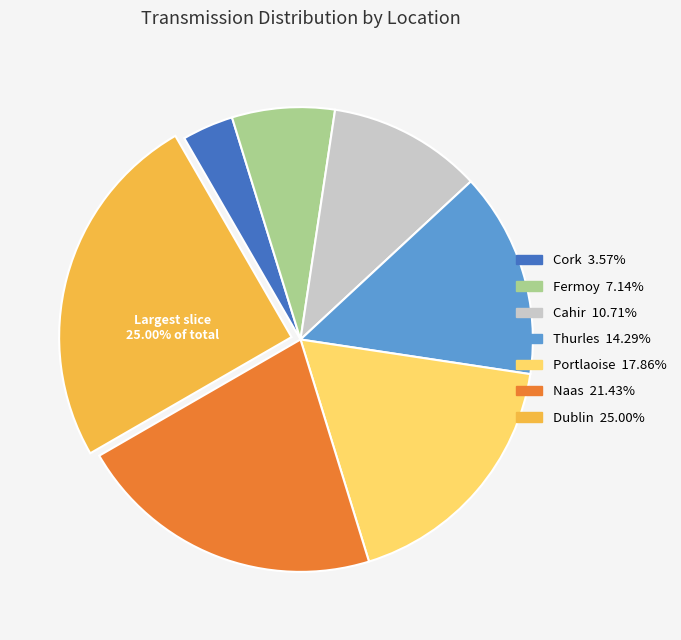

How many segments does this pie chart have?

7